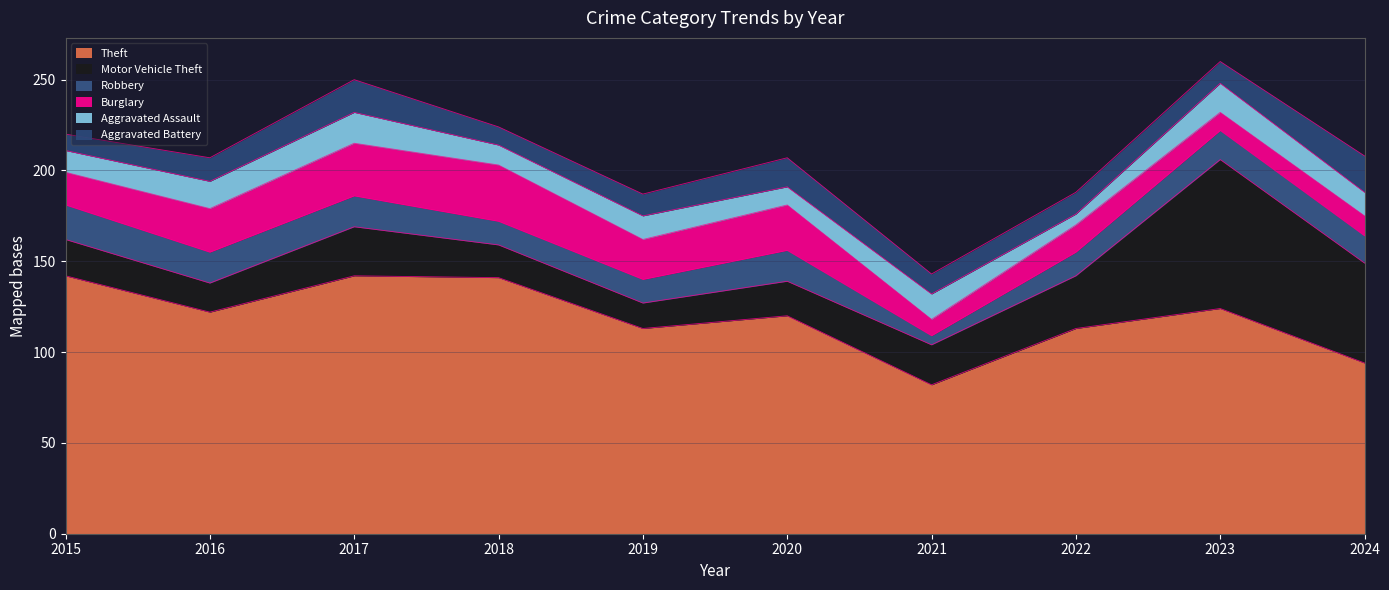

Between 2019 and 2015, which is larger?

2015